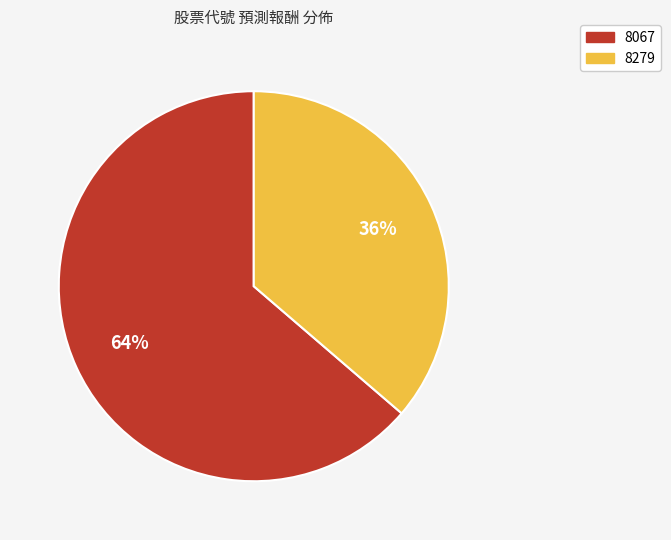

Between 8279 and 8067, which is larger?

8067